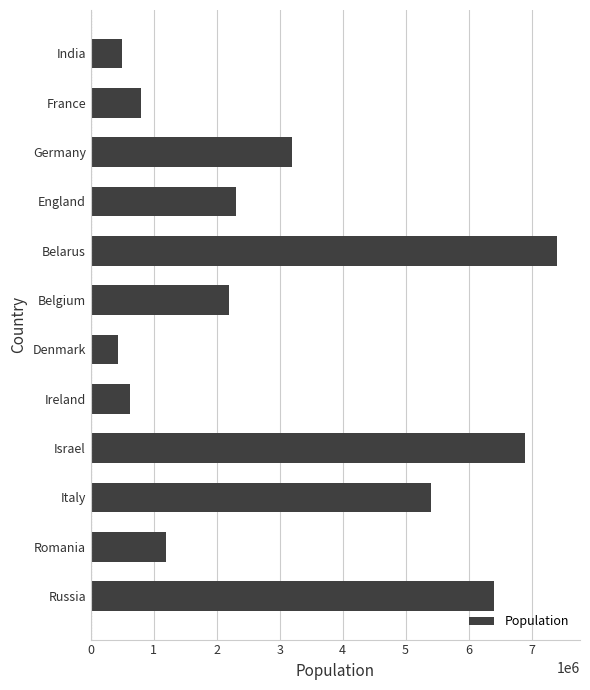

What is the label of the 11th bar from the bottom?

France